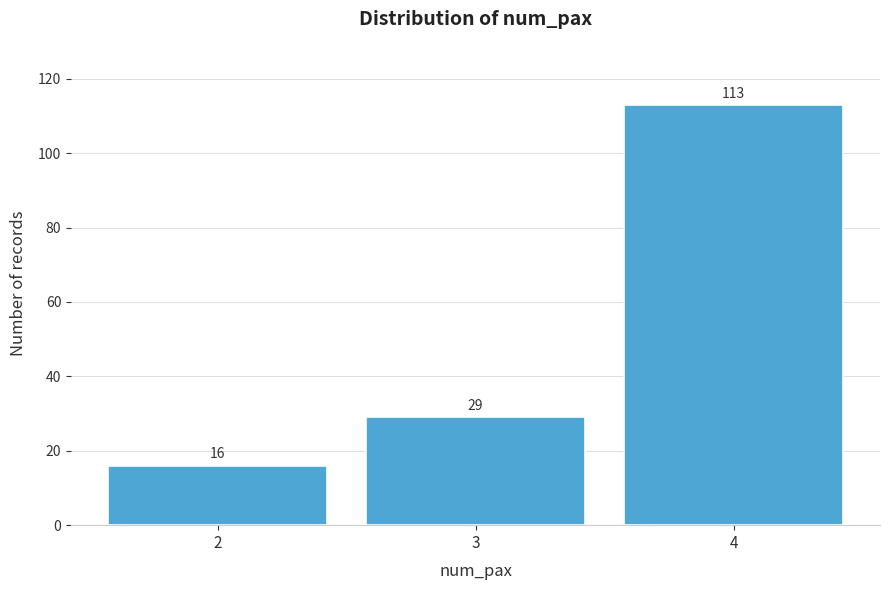

Reading left to right, extract all data points from this chart.

2=16	3=29	4=113